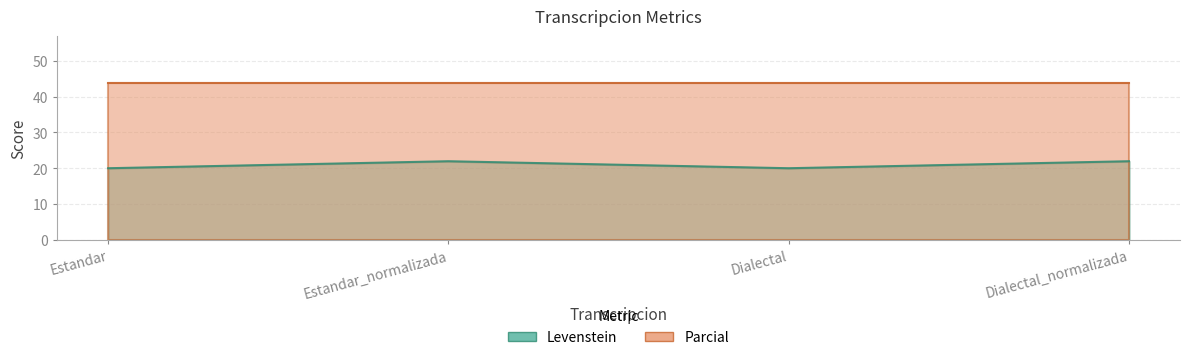

How many interior local valleys (lower than both neighbors) does the data have?

1